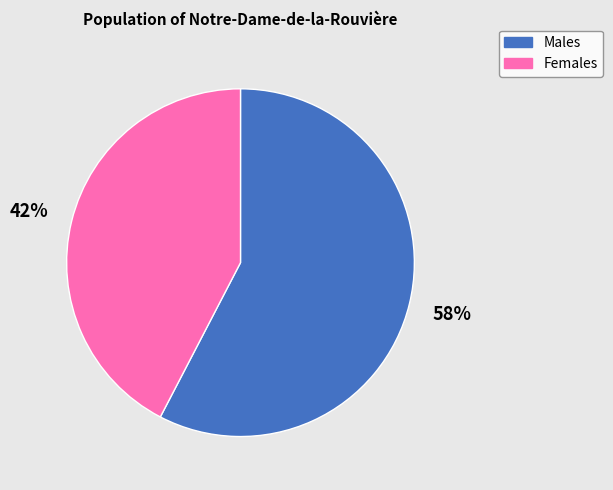

Is there a majority slice in this chart?

Yes